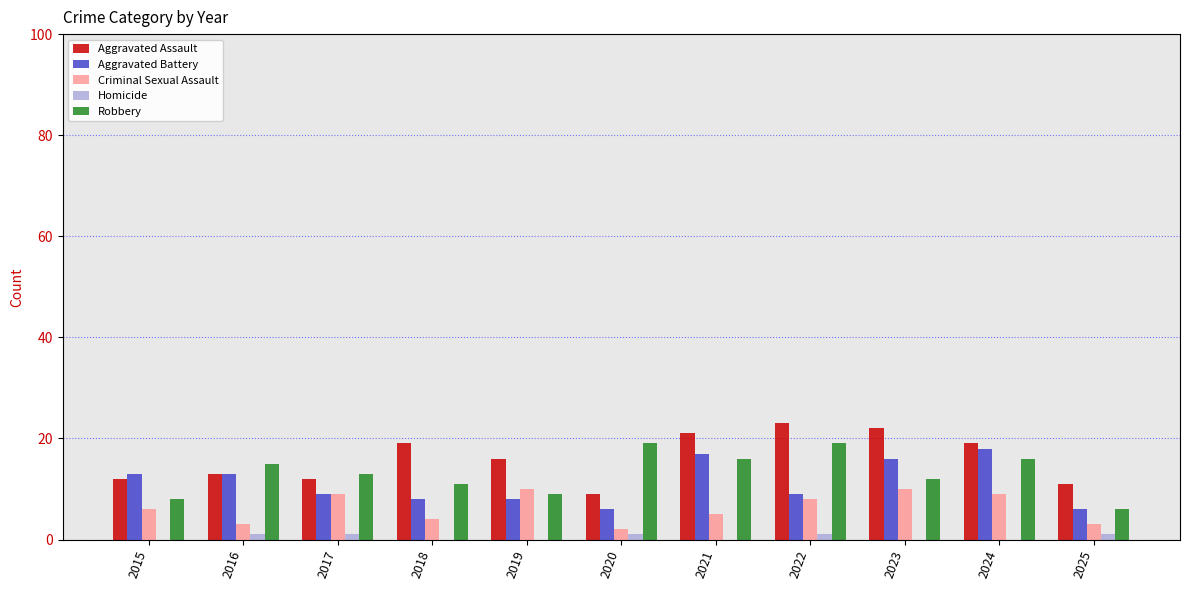

Reading left to right, list all the values displayed in this chart.

Aggravated Assault: 2015=12	2016=13	2017=12	2018=19	2019=16	2020=9	2021=21	2022=23	2023=22	2024=19	2025=11
Aggravated Battery: 2015=13	2016=13	2017=9	2018=8	2019=8	2020=6	2021=17	2022=9	2023=16	2024=18	2025=6
Criminal Sexual Assault: 2015=6	2016=3	2017=9	2018=4	2019=10	2020=2	2021=5	2022=8	2023=10	2024=9	2025=3
Homicide: 2015=0	2016=1	2017=1	2018=0	2019=0	2020=1	2021=0	2022=1	2023=0	2024=0	2025=1
Robbery: 2015=8	2016=15	2017=13	2018=11	2019=9	2020=19	2021=16	2022=19	2023=12	2024=16	2025=6